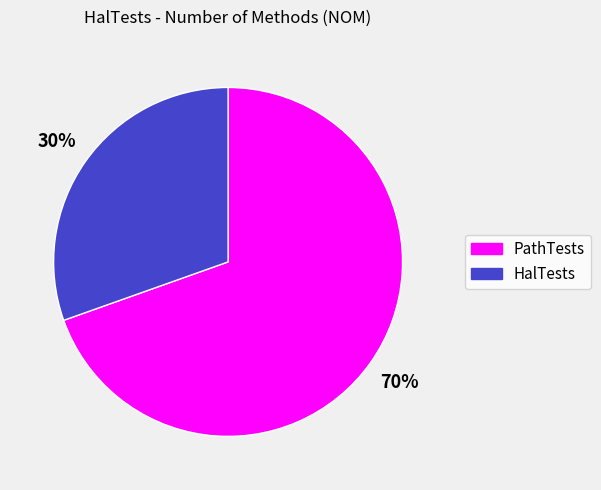

What is the ratio of the value at PathTests to the value at HalTests?

2.3